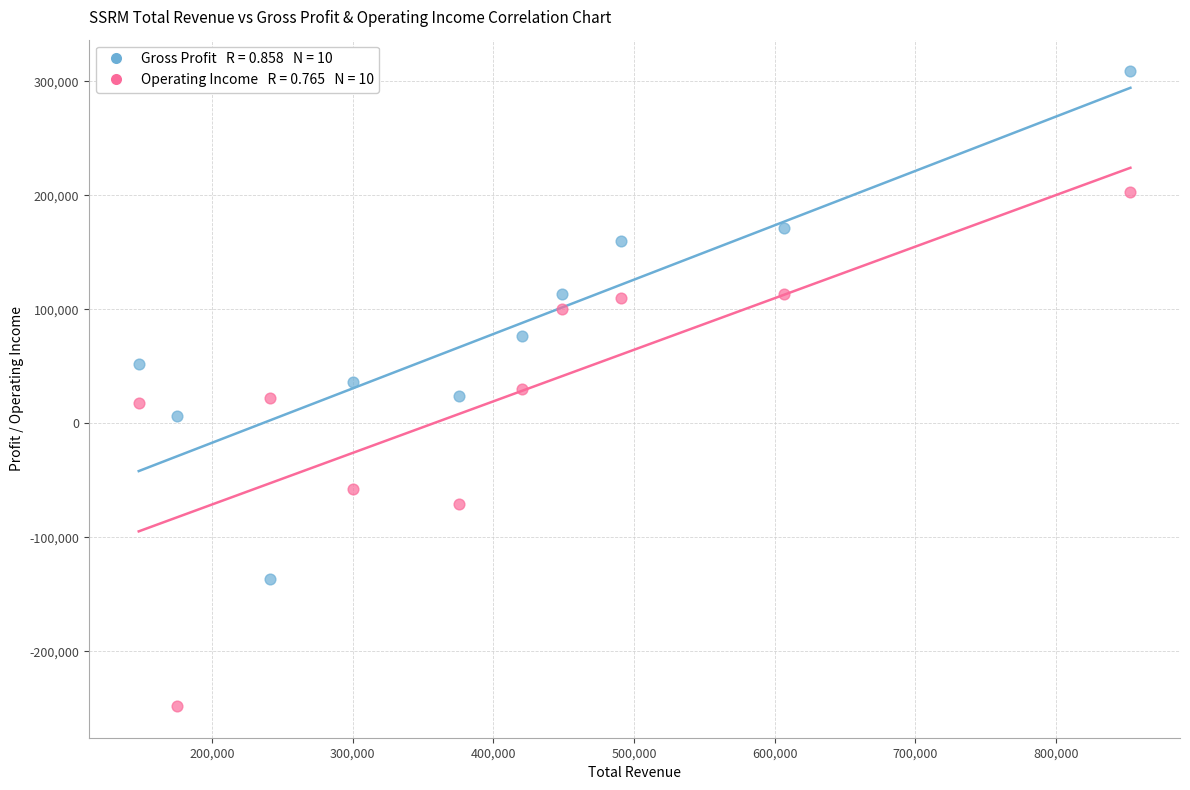

Across all data points, what is the range of X values (max minus min)?

705300